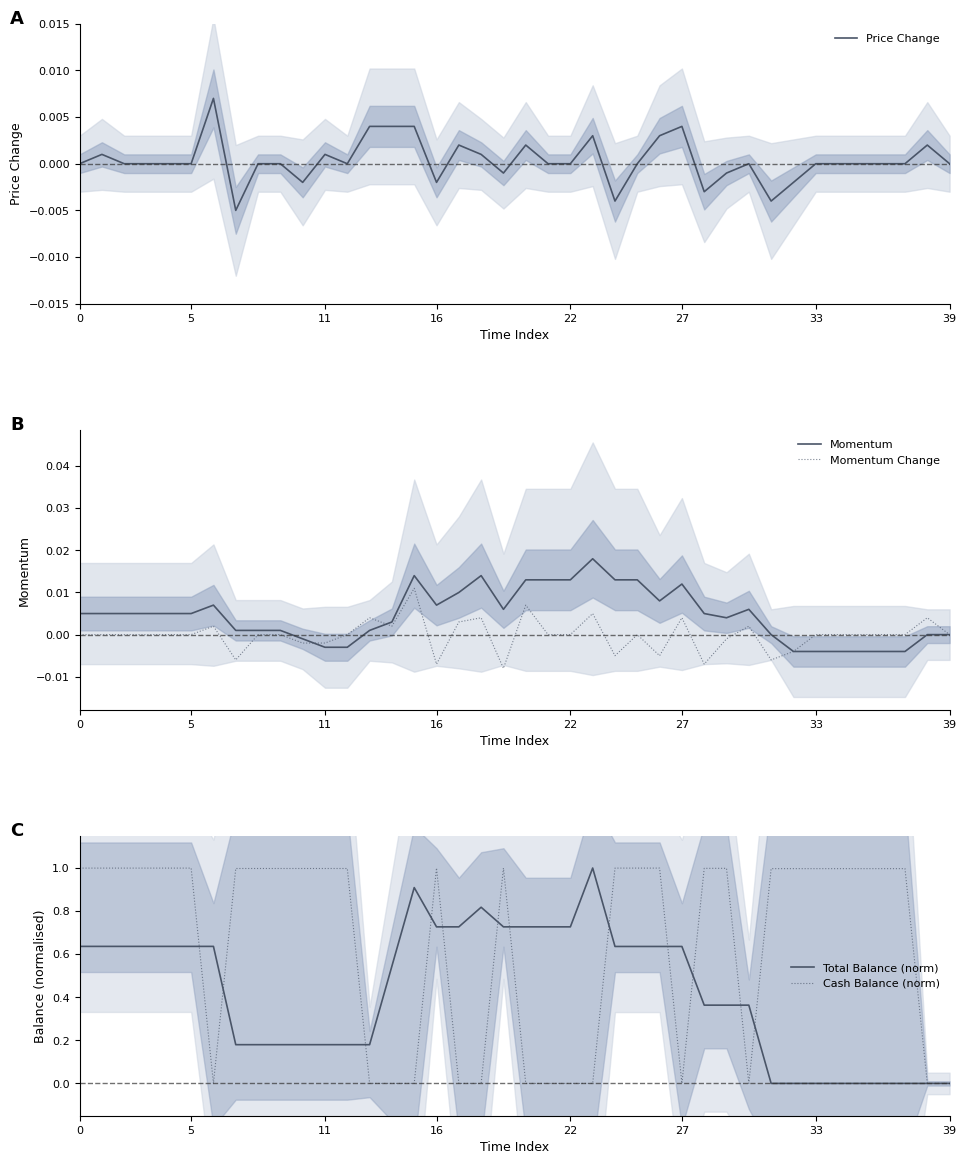

What is the spread (max minus min) of values at 8?

1.0